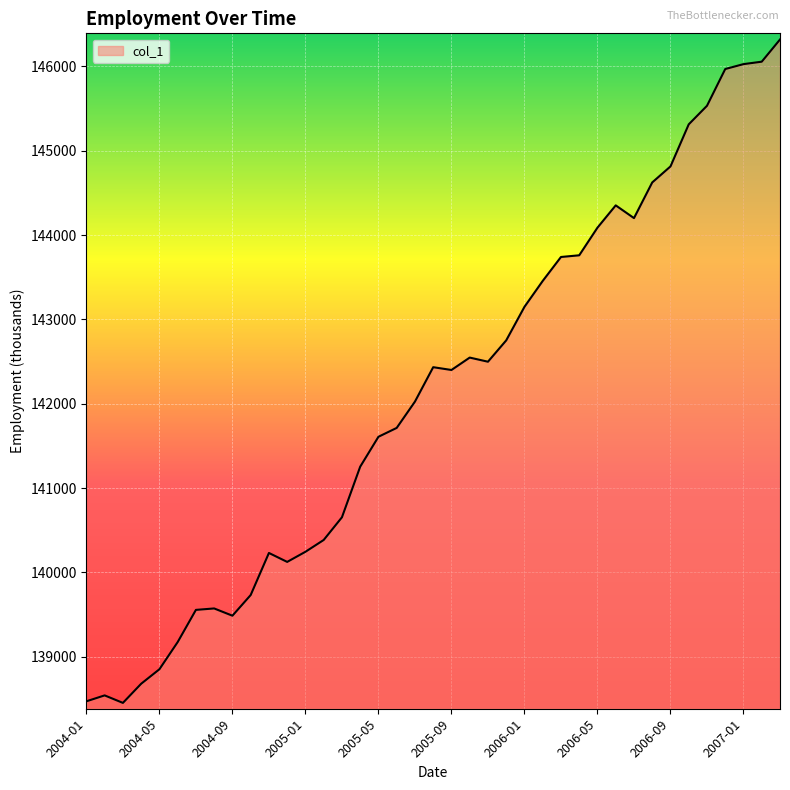

What is the difference between the maximum and minimum values?

7867